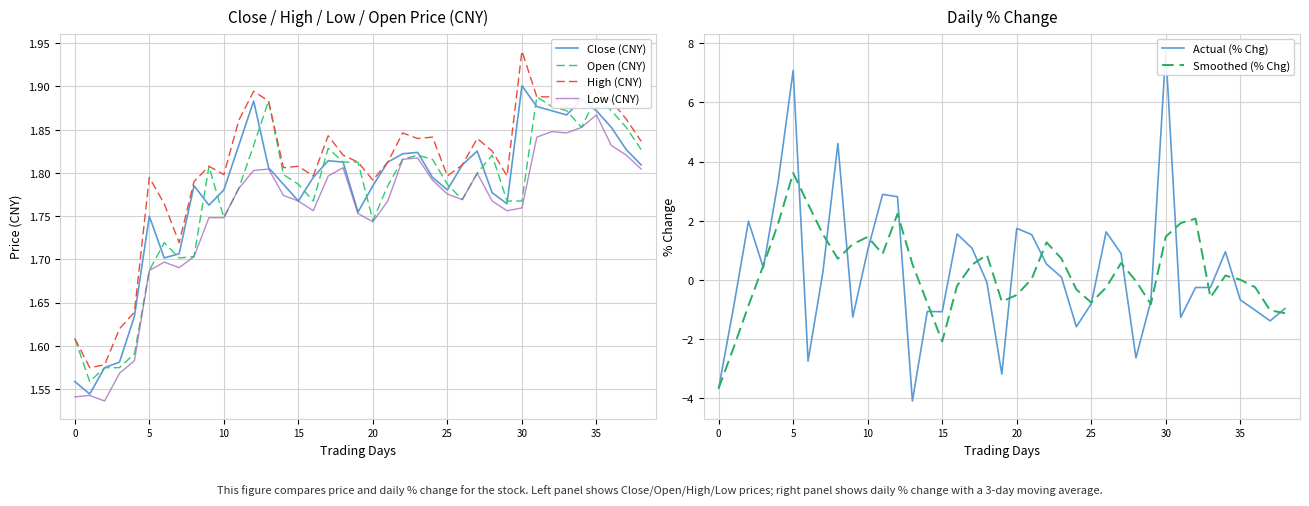

At which label does Low (CNY) reach its peak?

35